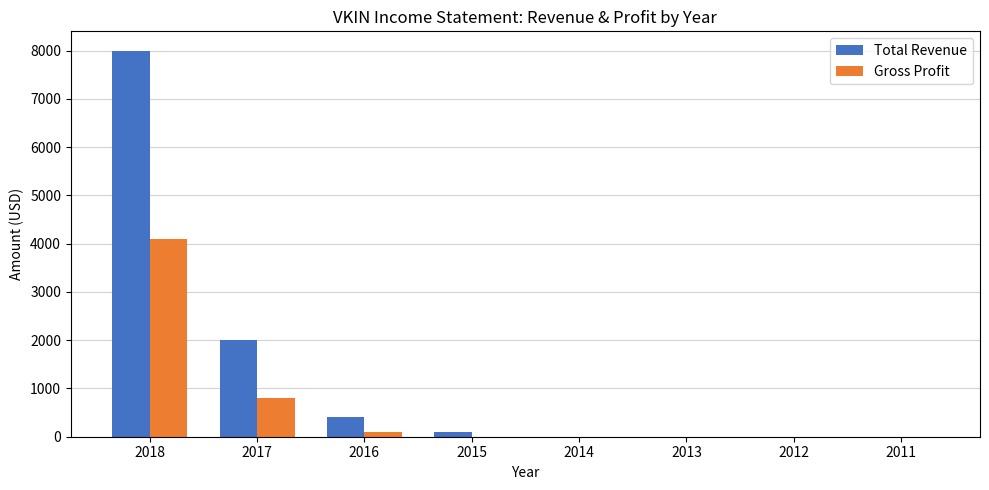

How many groups of bars are there?

8